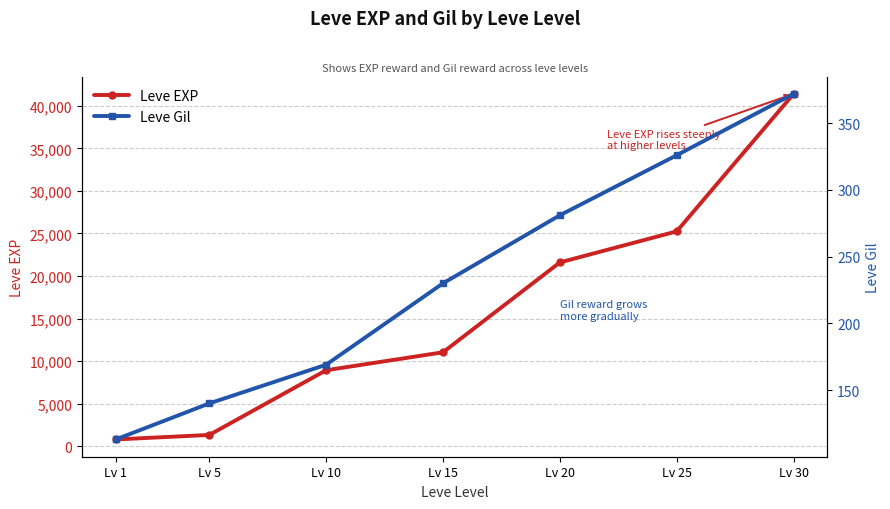

True or false: Leve EXP and Leve Gil cross at least once.

False